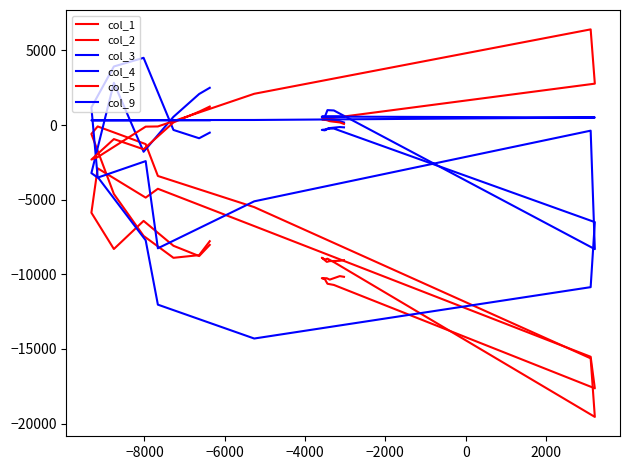

How many values in the col_1 series exceed -10170?

19